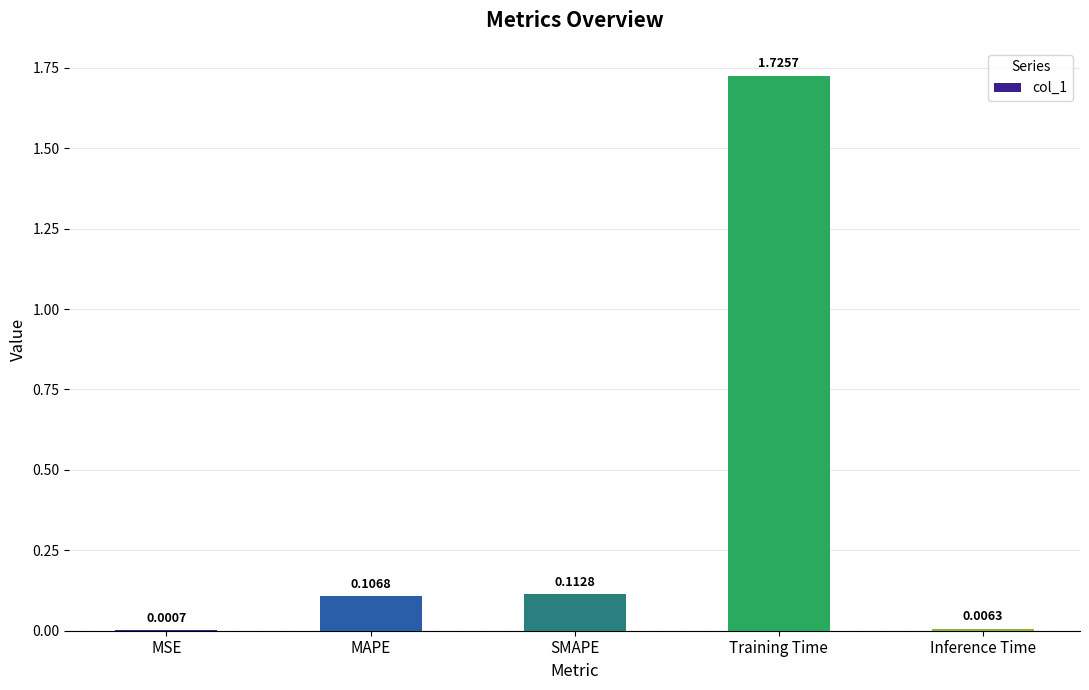

What is the sum of all values?

2.0